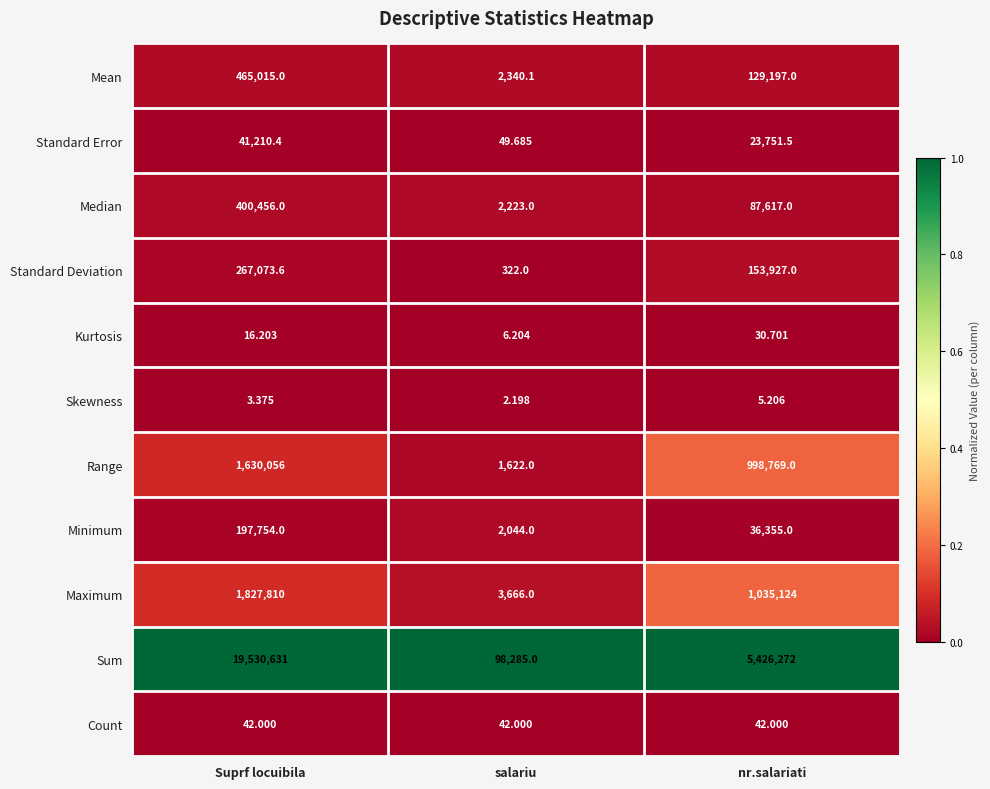

At which label is Median closest to 201339?

nr.salariati